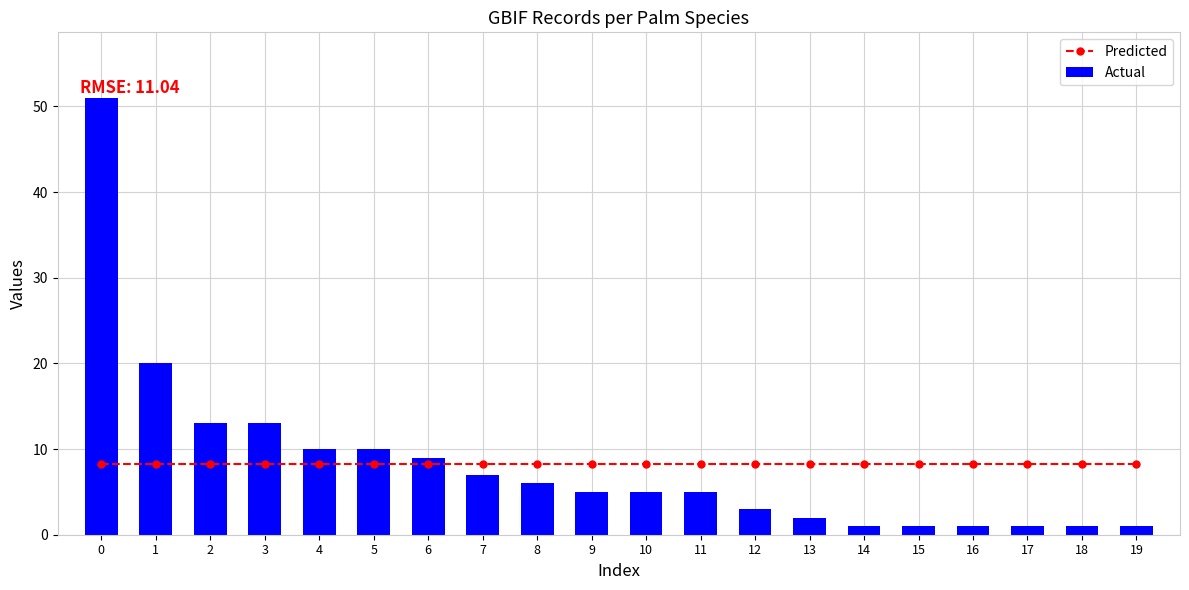

Which series has the largest range (max minus min)?

Actual